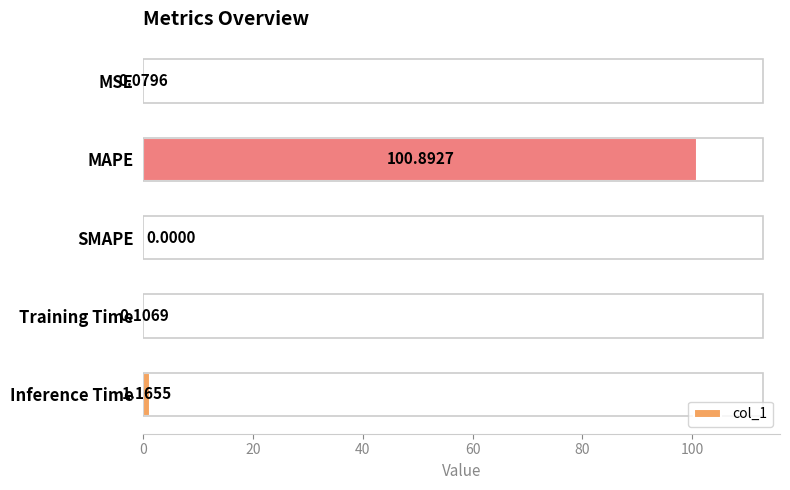

Where is the data nearest to the value 50?

Inference Time